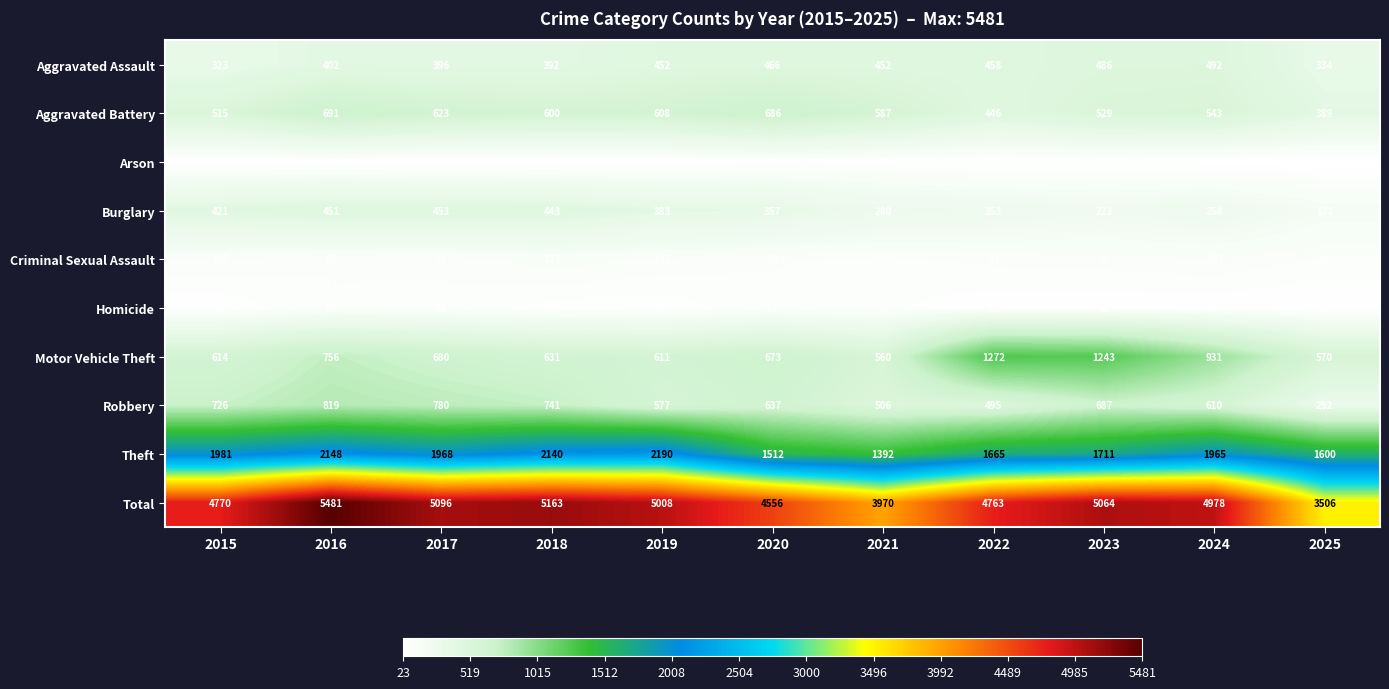

At which label does Theft first exceed 1965?

2015